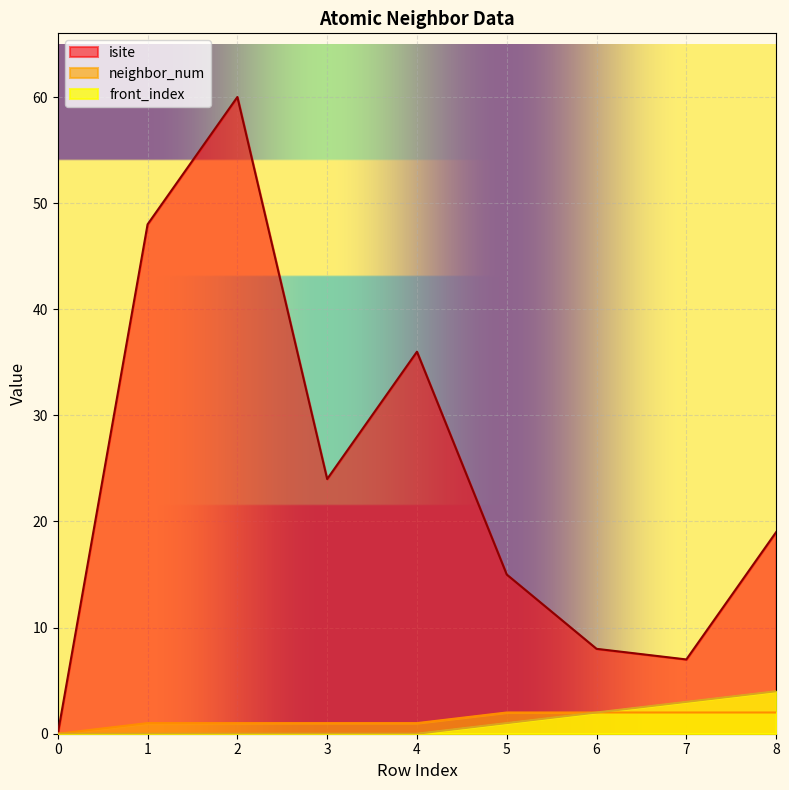

What is the difference between the maximum and minimum values in the isite series?

60